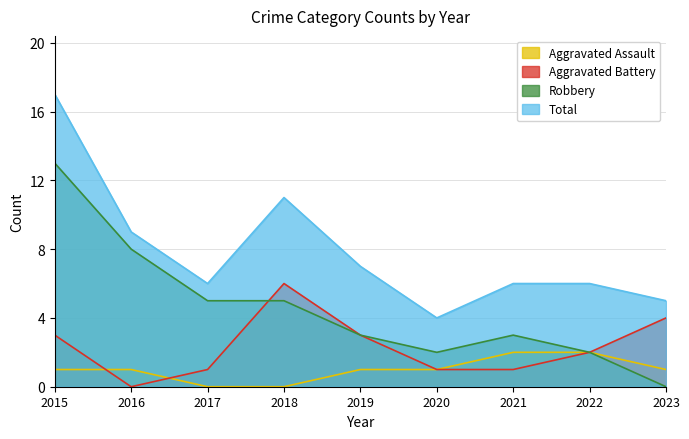

Where is the first local maximum for Robbery?

2021